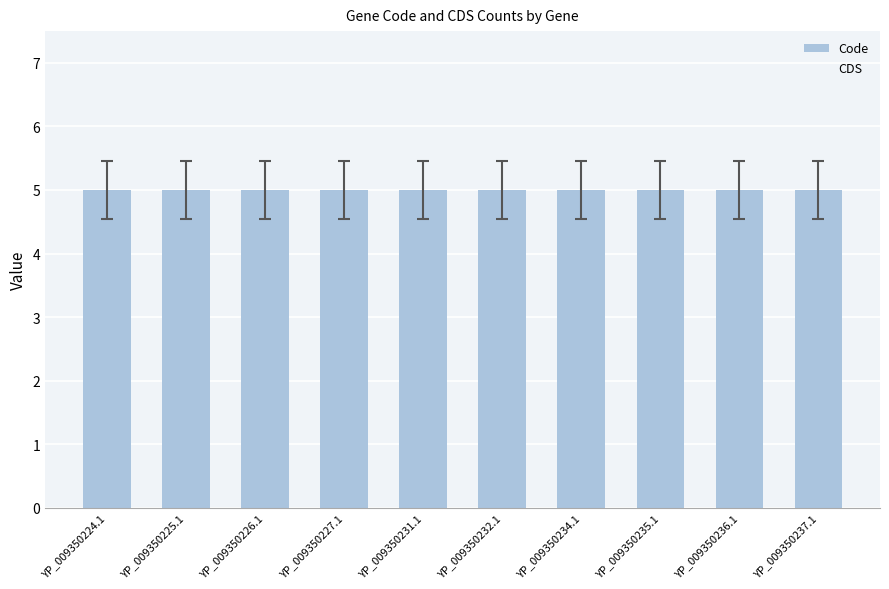

True or false: Code has a value of 5 at YP_009350227.1.

True